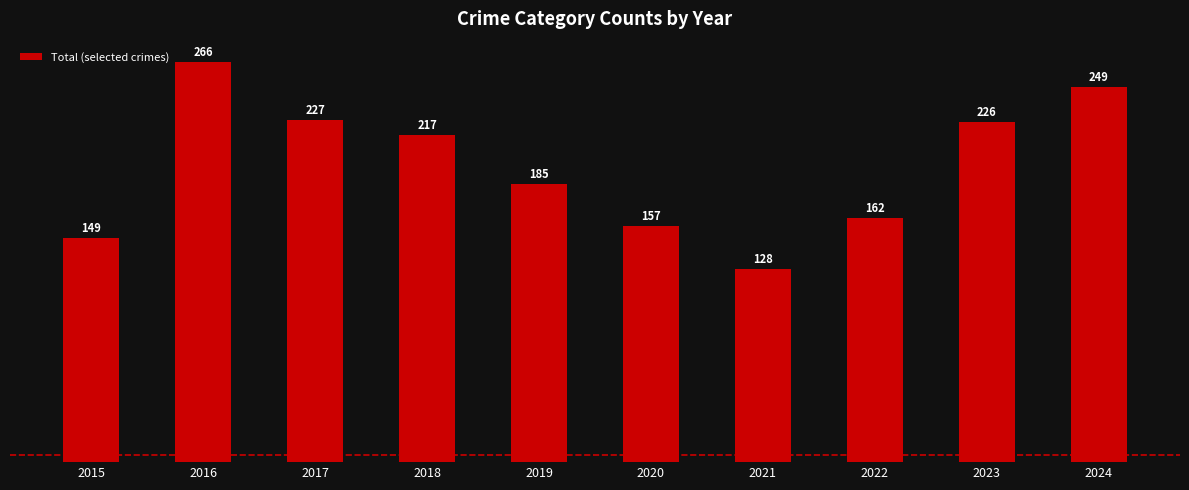

True or false: the data shows 217 at 2018.

True